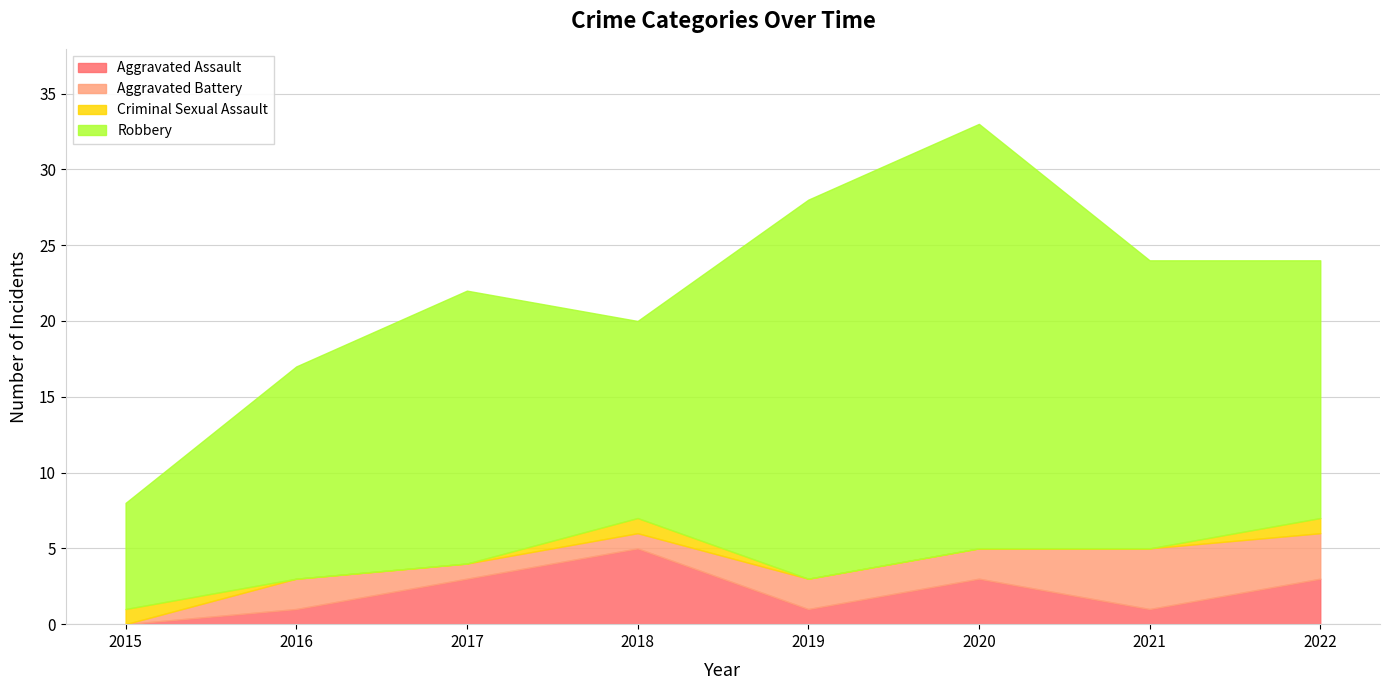

What is the value of the Aggravated Battery point at the 7th from the left?

4